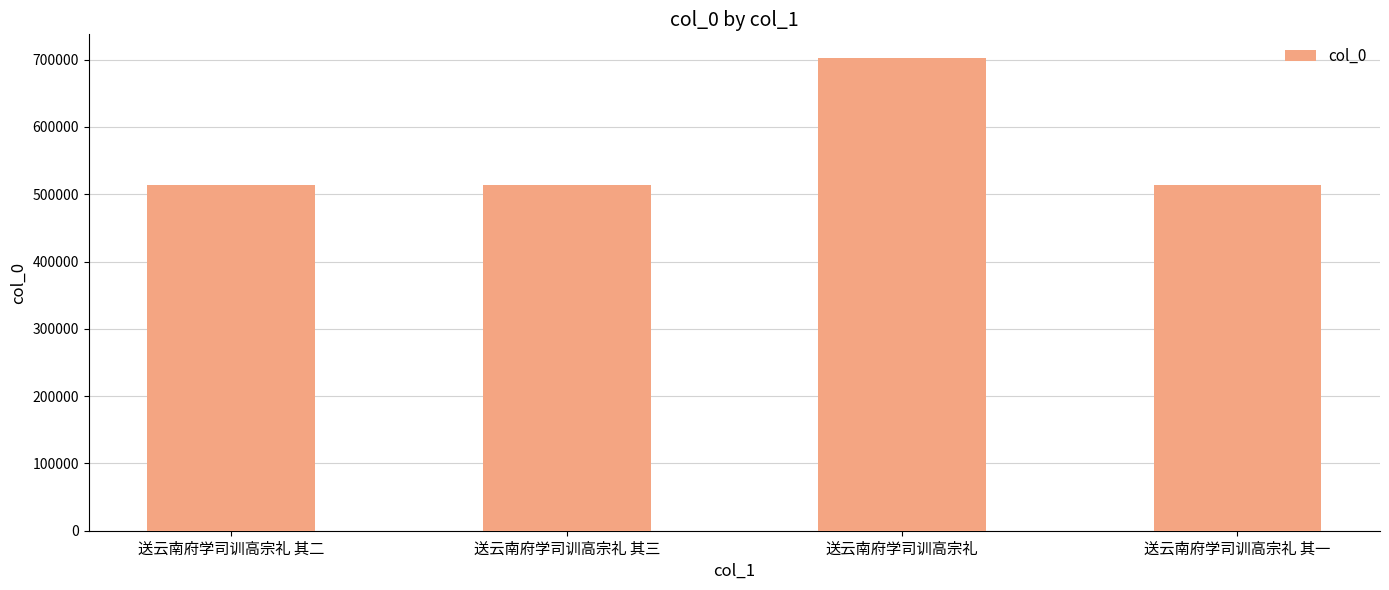

What is the label of the 3rd bar from the right?

送云南府学司训高宗礼 其三